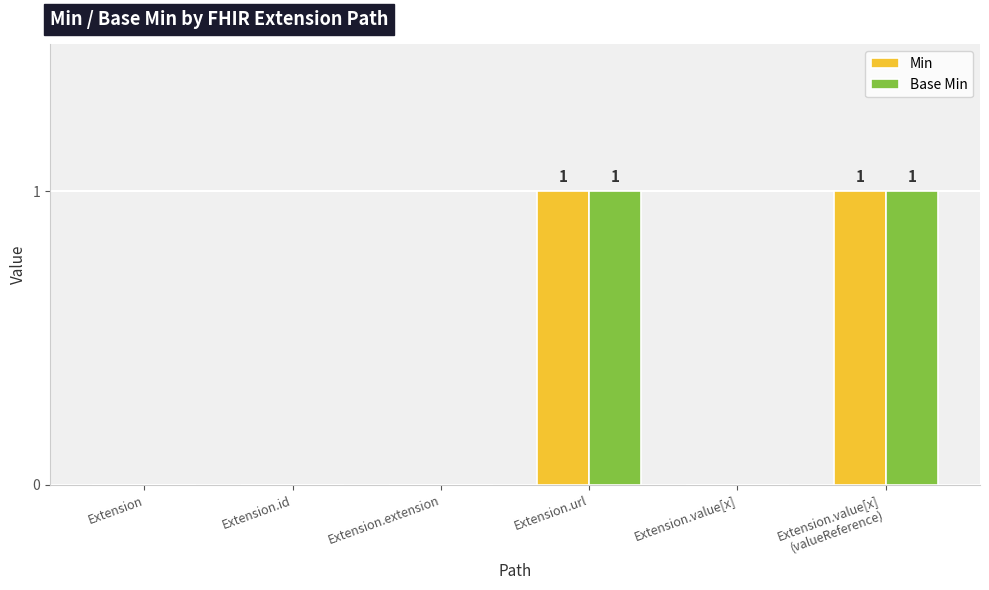

How many groups of bars are there?

6